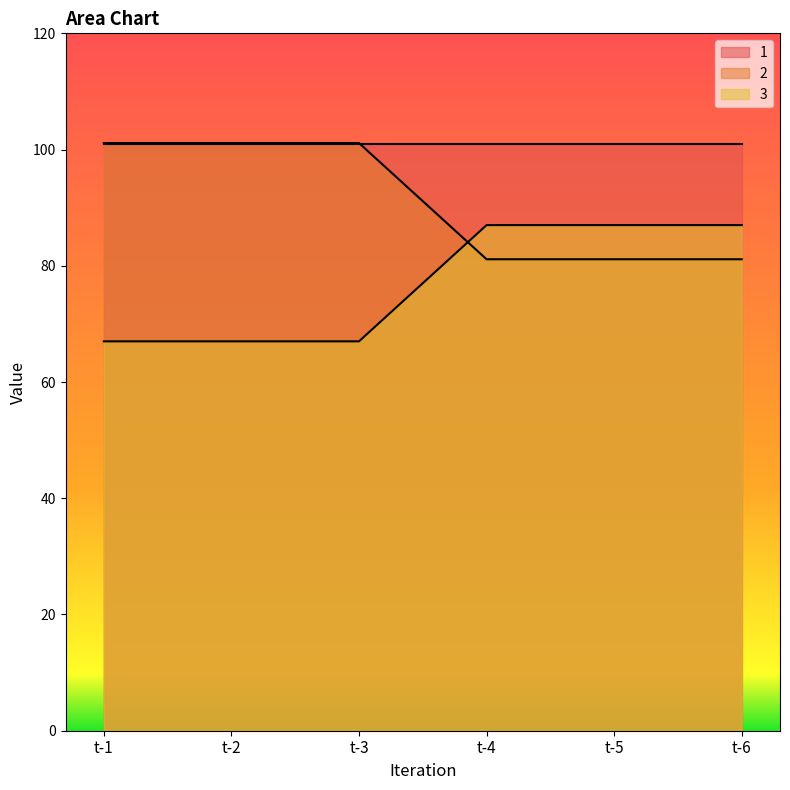

How many lines are shown in the chart?

3